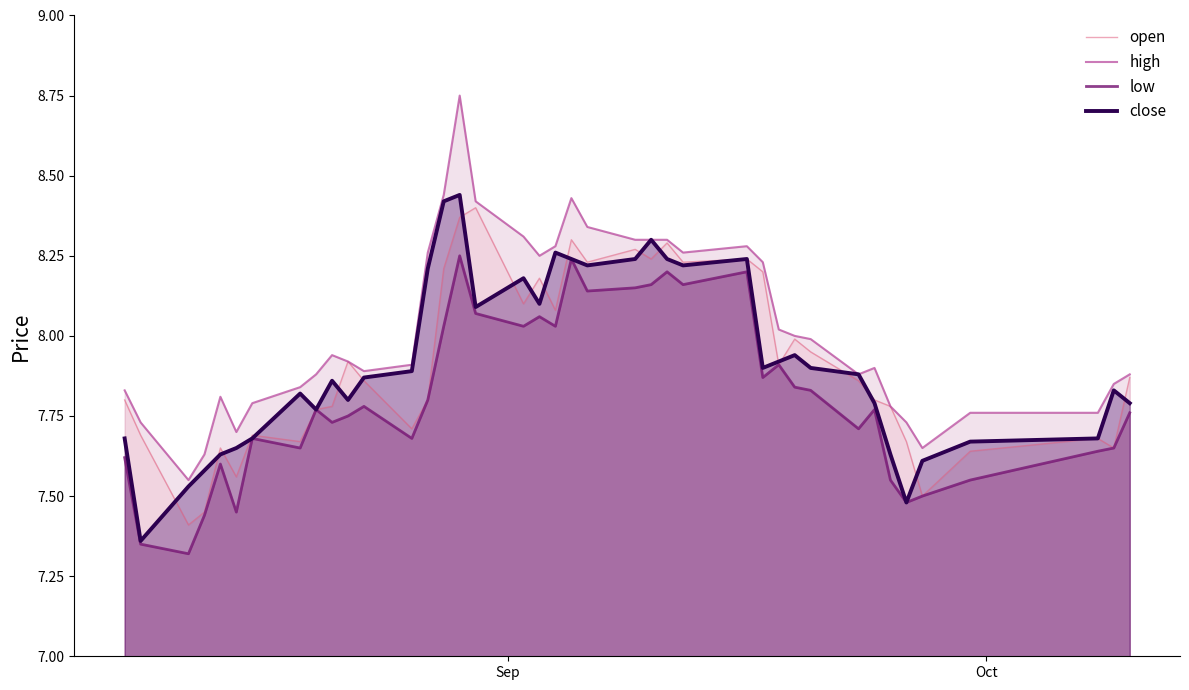

What are all the series names shown in the legend?

open, high, low, close